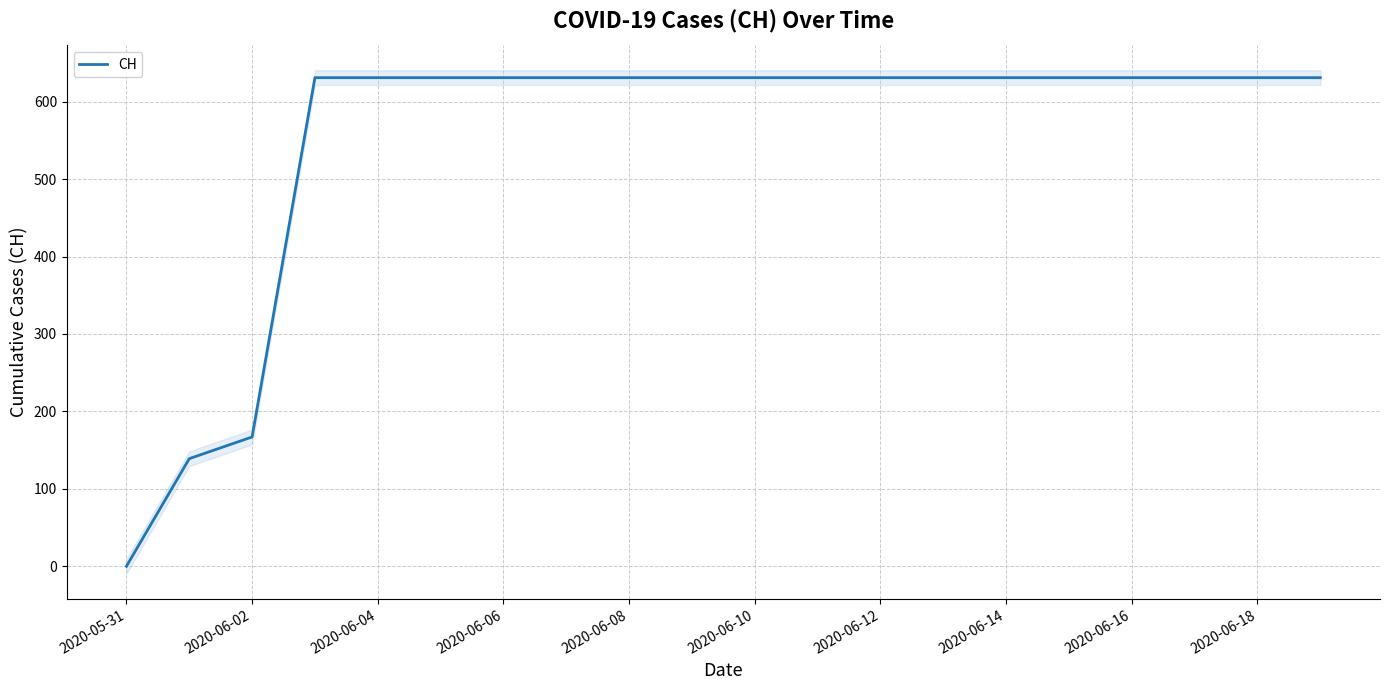

What is the highest value of the CH series?

631